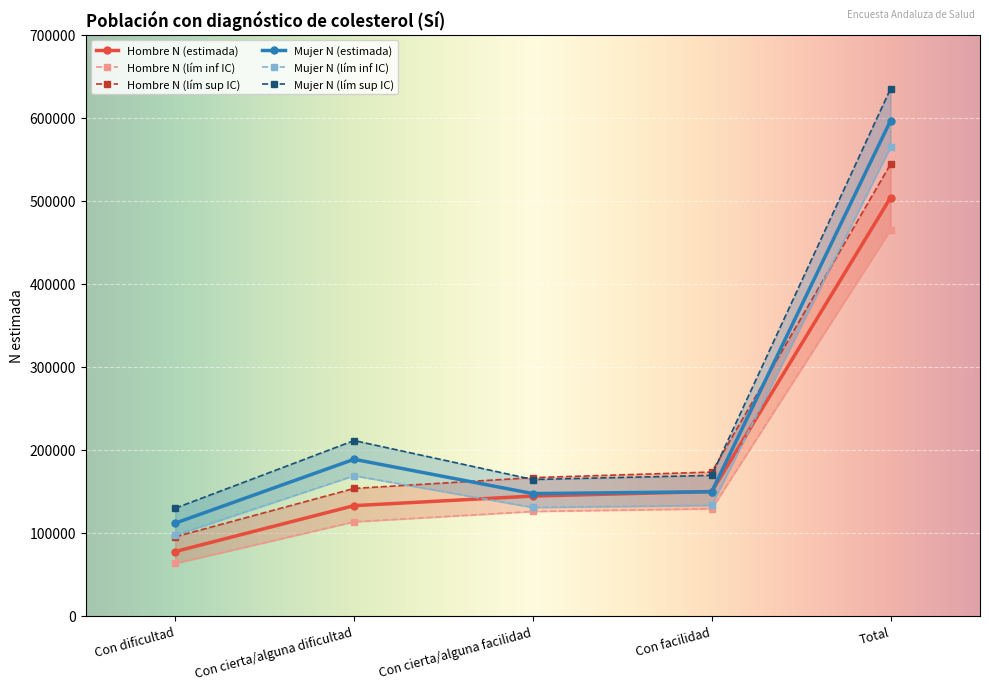

True or false: Mujer N (lím inf IC) has more than 2 interior local peaks.

False